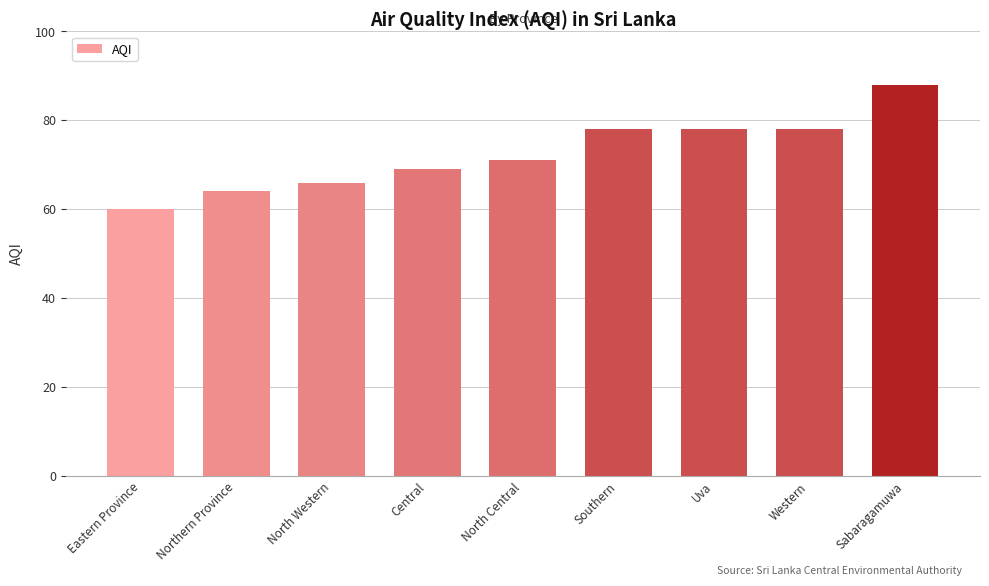

Count the number of data series in this chart.

1